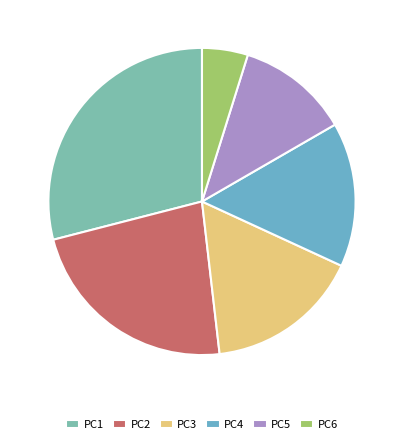

Which category has the biggest portion of the pie?

PC1